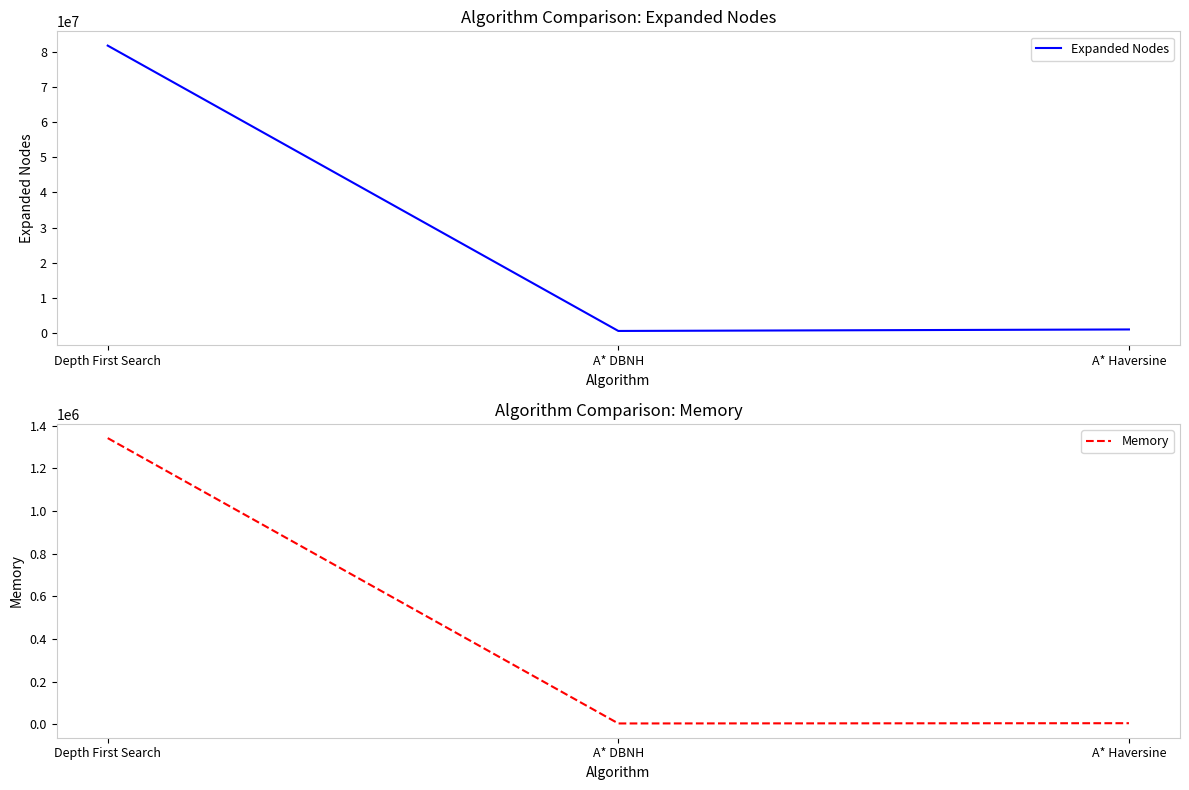

Reading left to right, what are all the values shown in this chart?

Expanded Nodes: 81715200	626688	1052672
Memory: 1341012	3754	4941